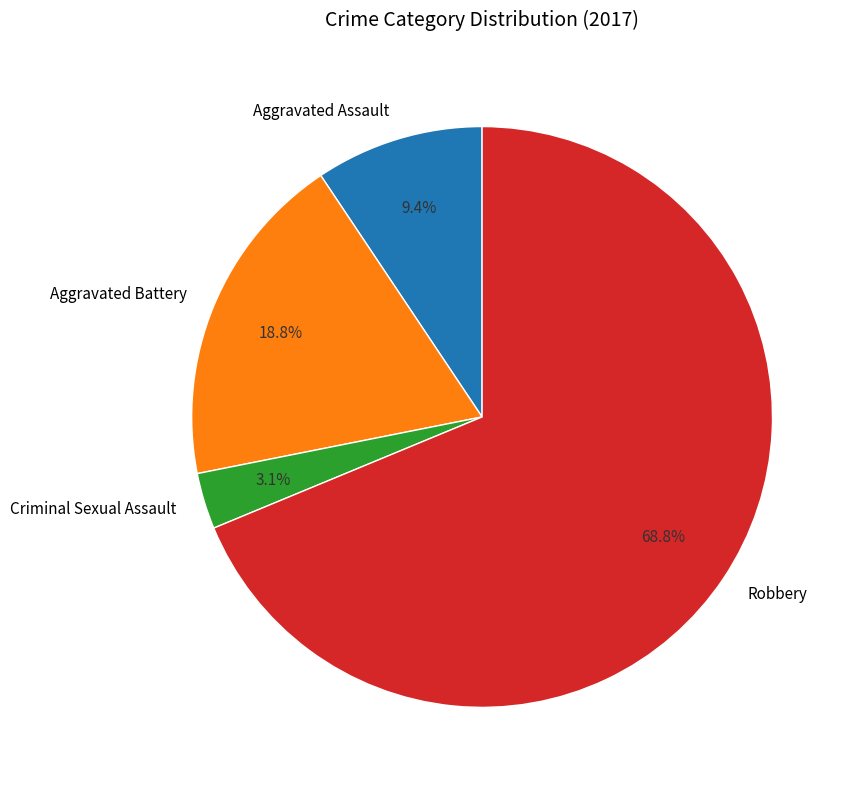

Which category has the biggest portion of the pie?

Robbery